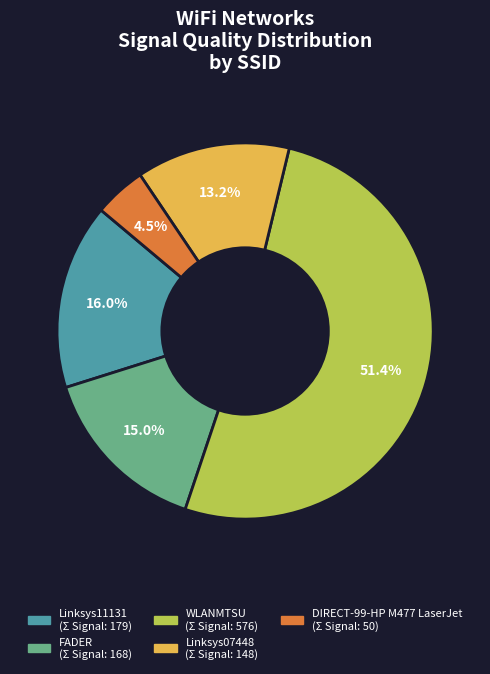

Is there a majority slice in this chart?

Yes